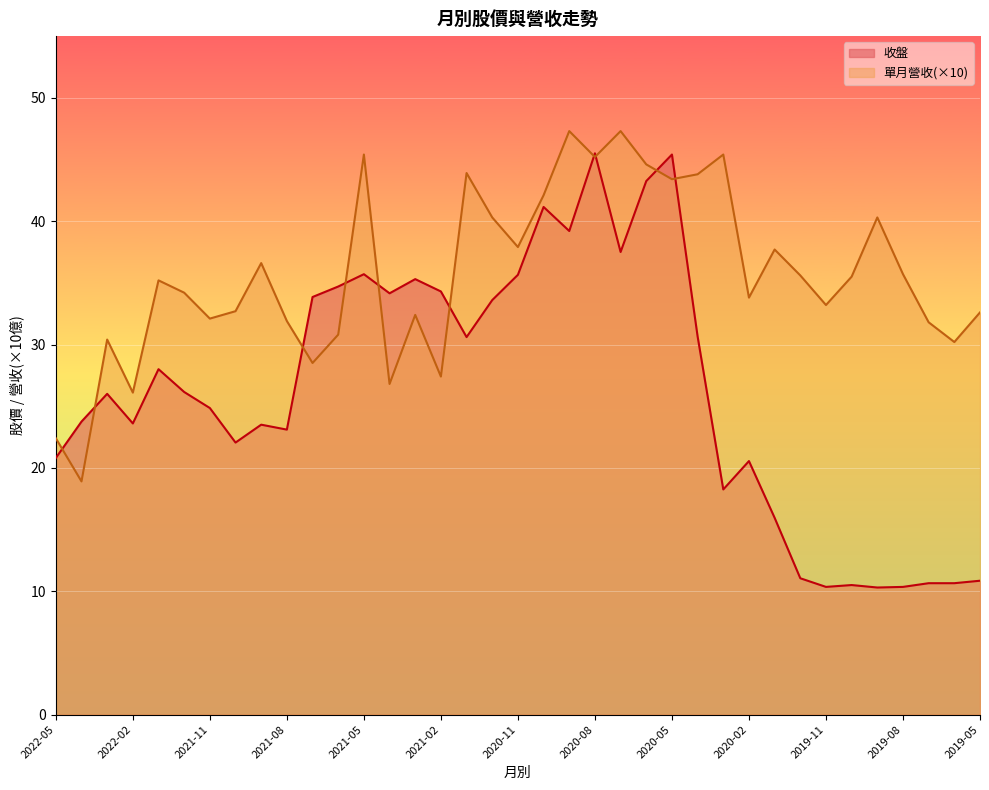

Count the number of categories in the chart.

37